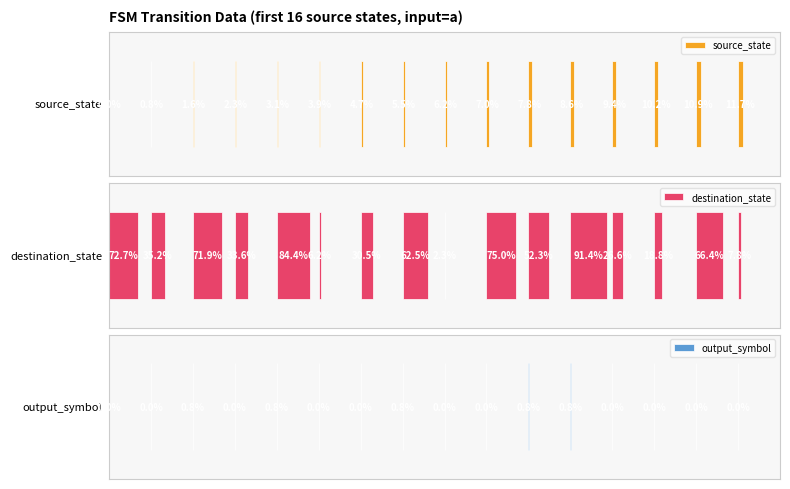

What are all the series names shown in the legend?

source_state, destination_state, output_symbol